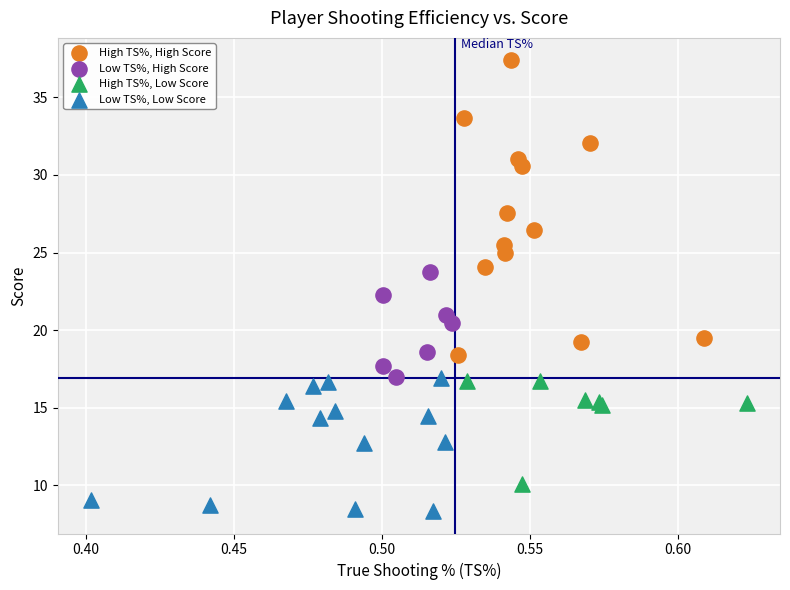

Which series has the largest Y range (max minus min)?

High TS%, High Score